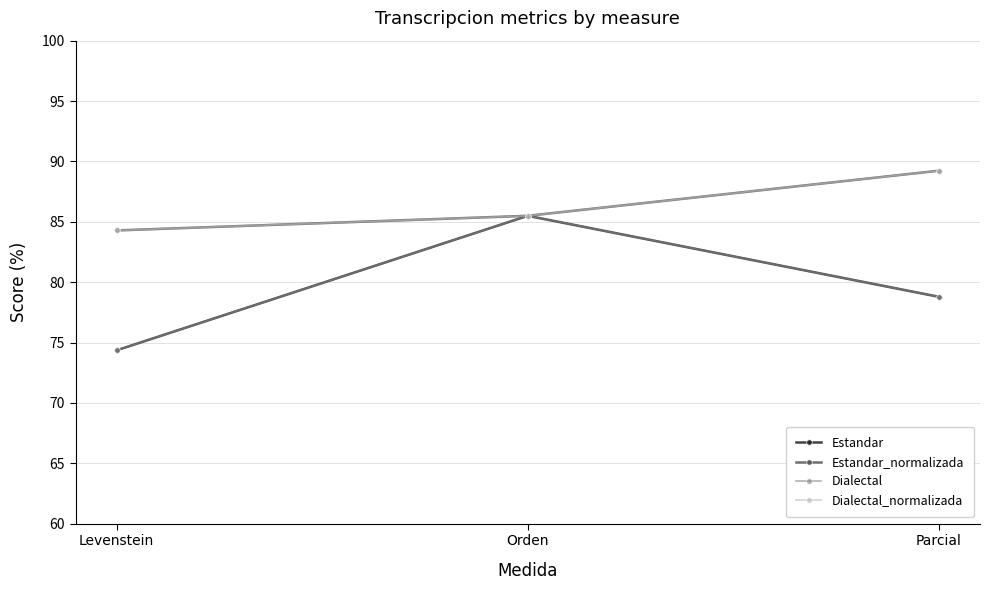

What is the difference between the maximum and second lowest values in the Dialectal series?

6.7